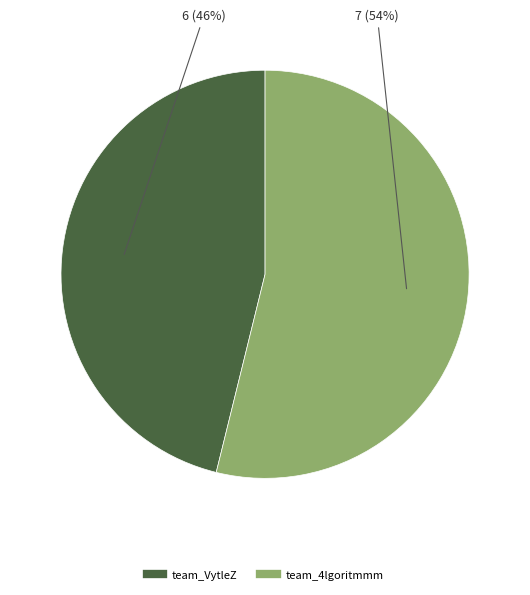

Which category has the smallest portion of the pie?

team_VytleZ